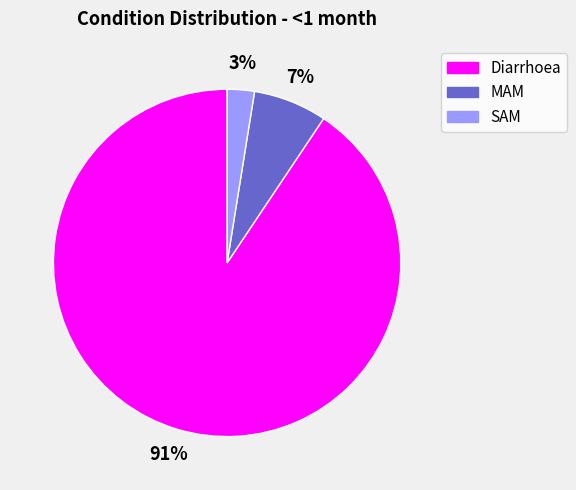

The Diarrhoea slice represents 91% of the pie. True or false?

True